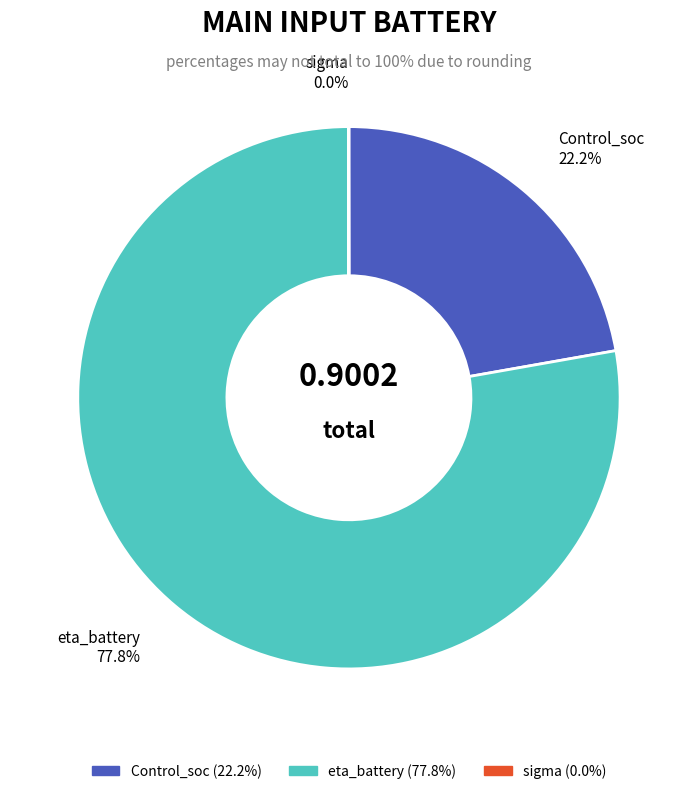

To the nearest percent, what is the average slice percentage?

33%